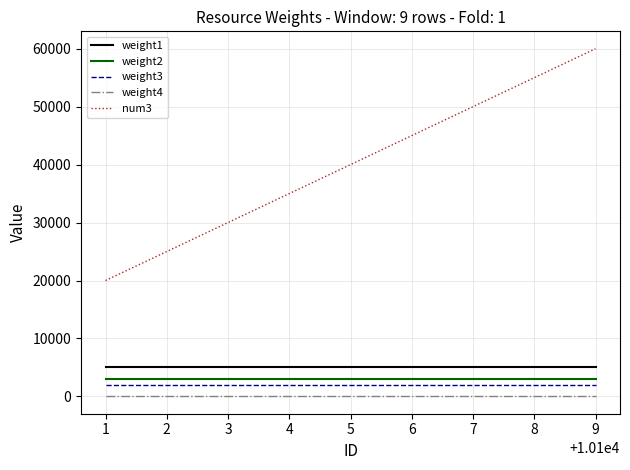

At which category is the sum across all series the highest?

9